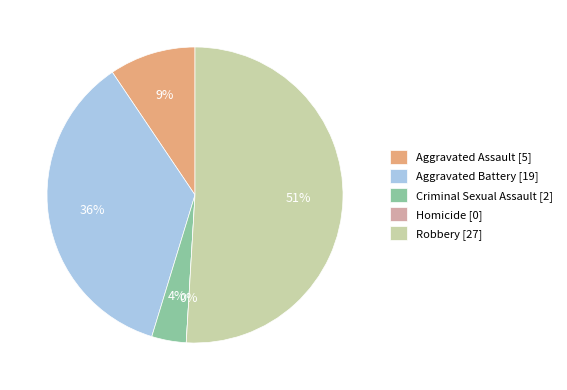

Between Aggravated Assault and Robbery, which is larger?

Robbery